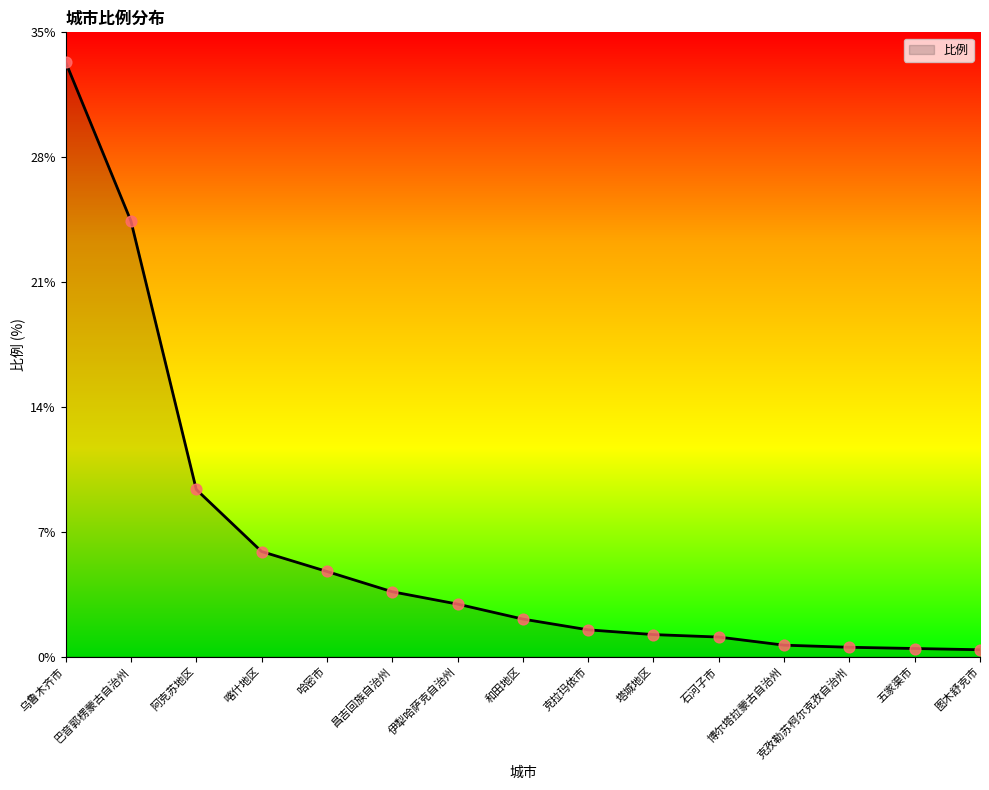

What is the change in value from 巴音郭楞蒙古自治州 to 和田地区?

-22.6